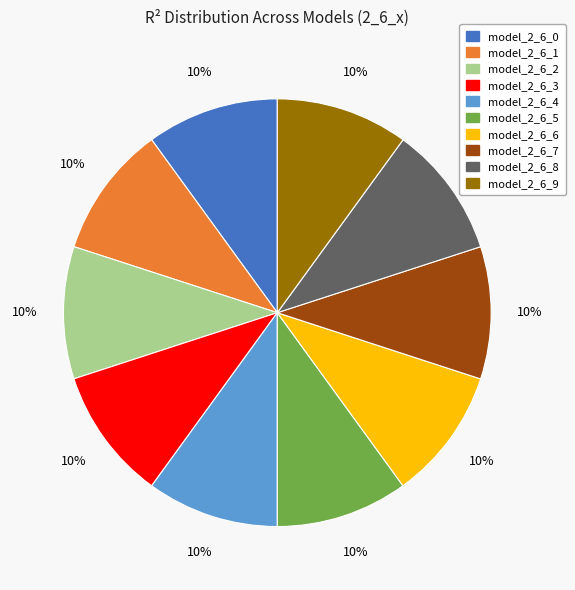

Does model_2_6_5 account for over 50% of the chart?

No